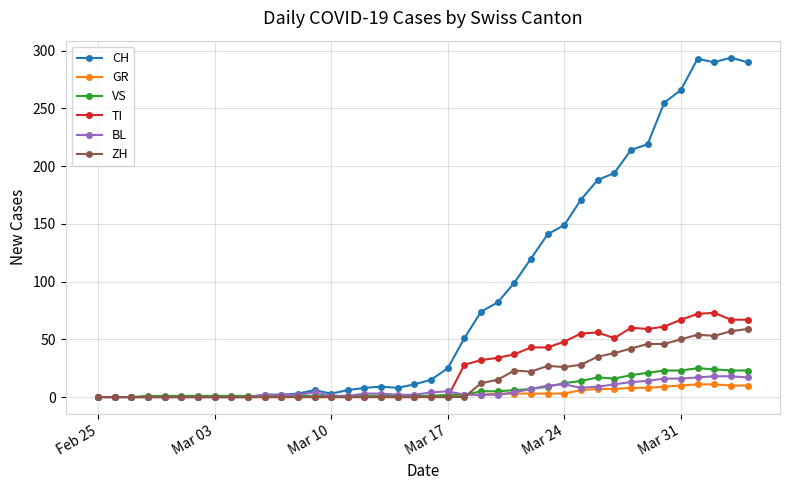

What is the greatest value displayed?

294